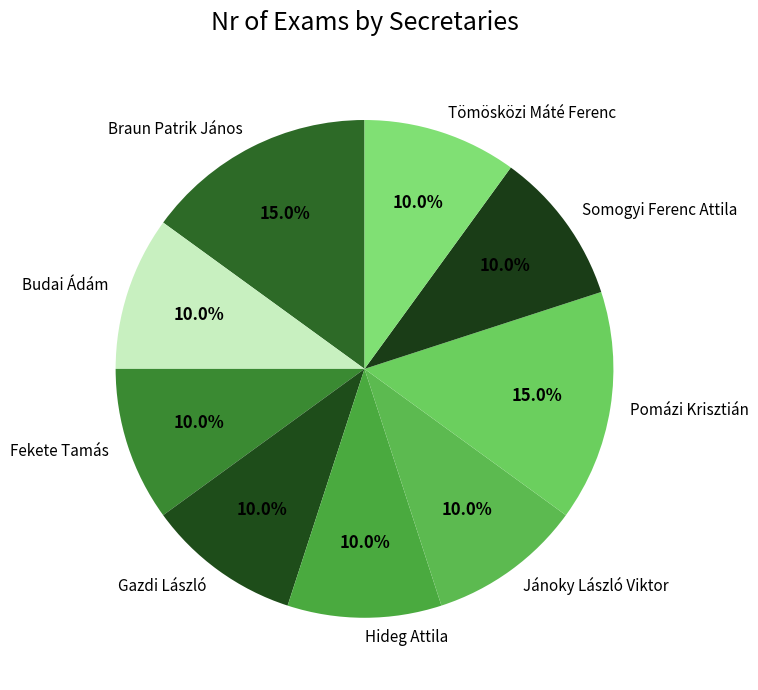

To the nearest percent, what is the difference between the largest and smallest slice percentages?

5%